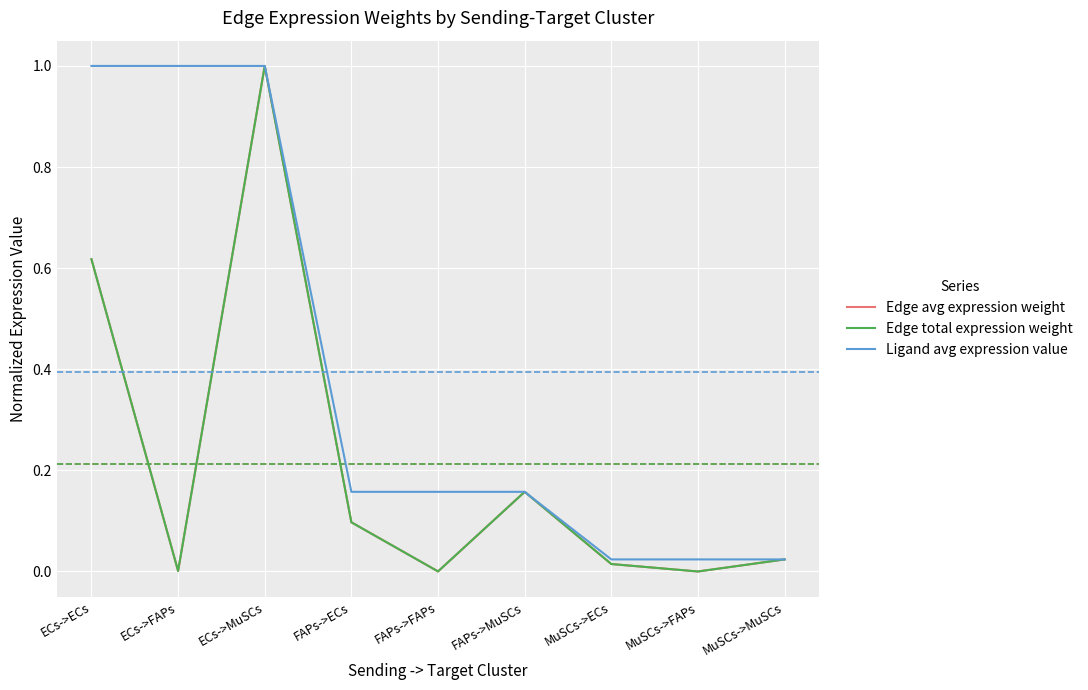

What is the label of the 9th point from the right?

ECs->ECs